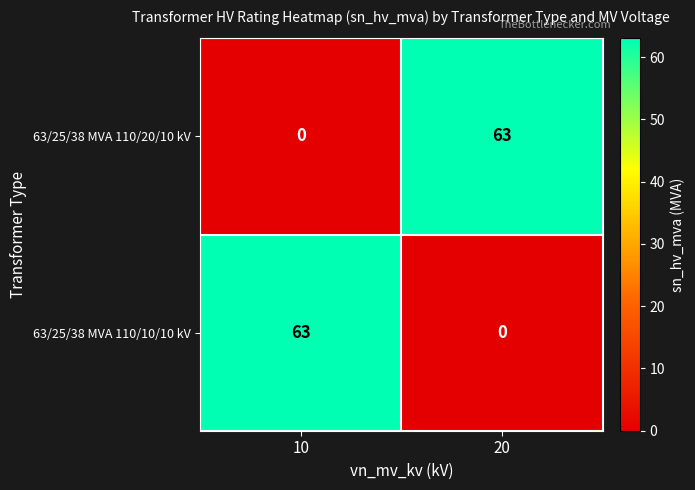

Which category has the lowest value in the 63/25/38 MVA 110/10/10 kV series?

20